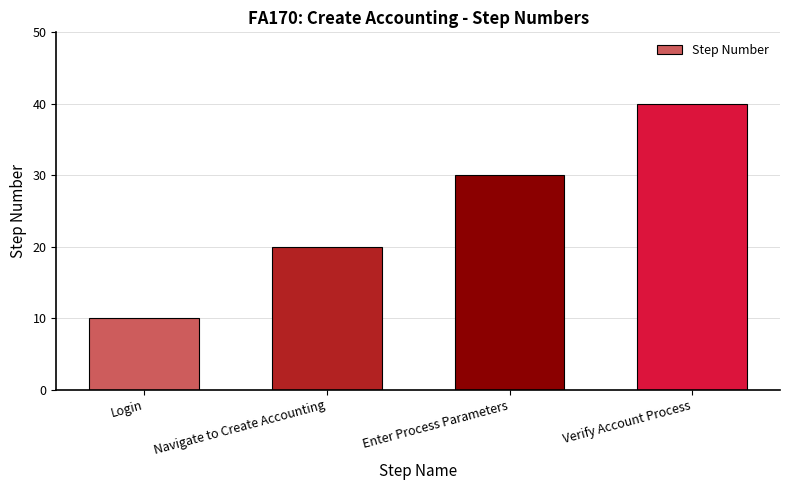

Count the values in the range 20 to 40.

3